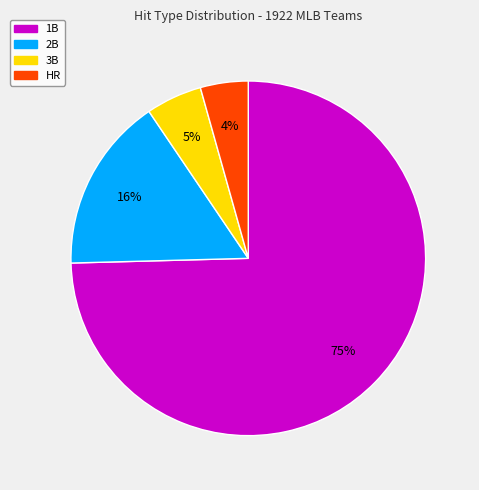

How many segments does this pie chart have?

4